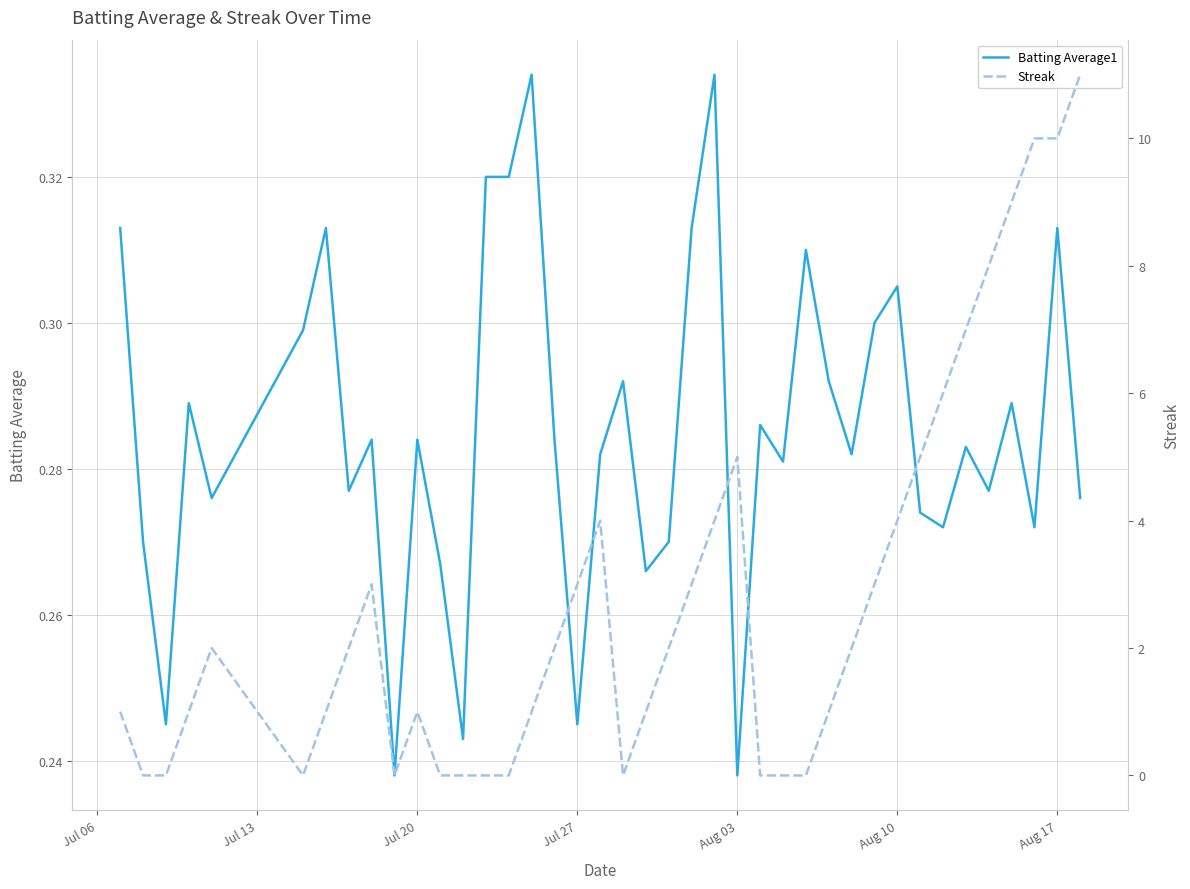

Is the value of Streak at 33 greater than the value of Batting Average1 at Aug 10?

Yes